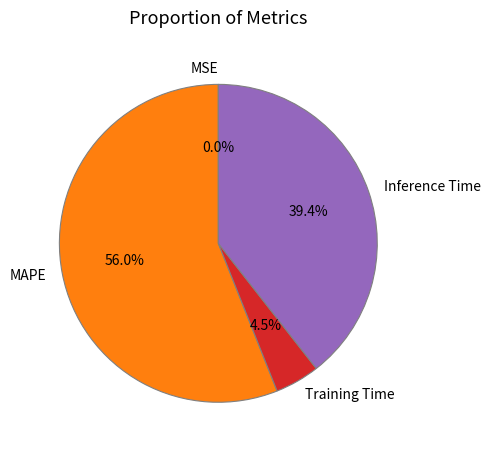

To the nearest percent, what is the difference between the largest and smallest slice percentages?

56%